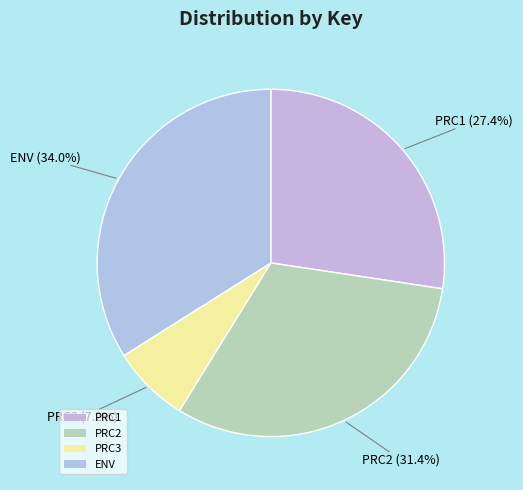

Which category has the smallest portion of the pie?

PRC3